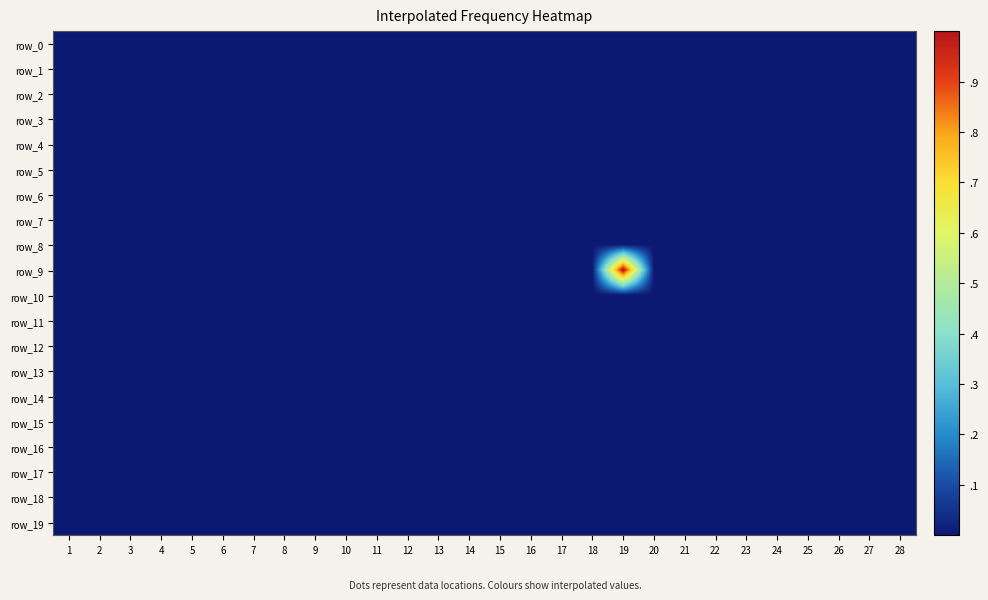

Rank the series by their maximum value, from lowest to highest.

row_0, row_1, row_2, row_3, row_4, row_5, row_6, row_7, row_8, row_10, row_11, row_12, row_13, row_14, row_15, row_16, row_17, row_18, row_19, row_9